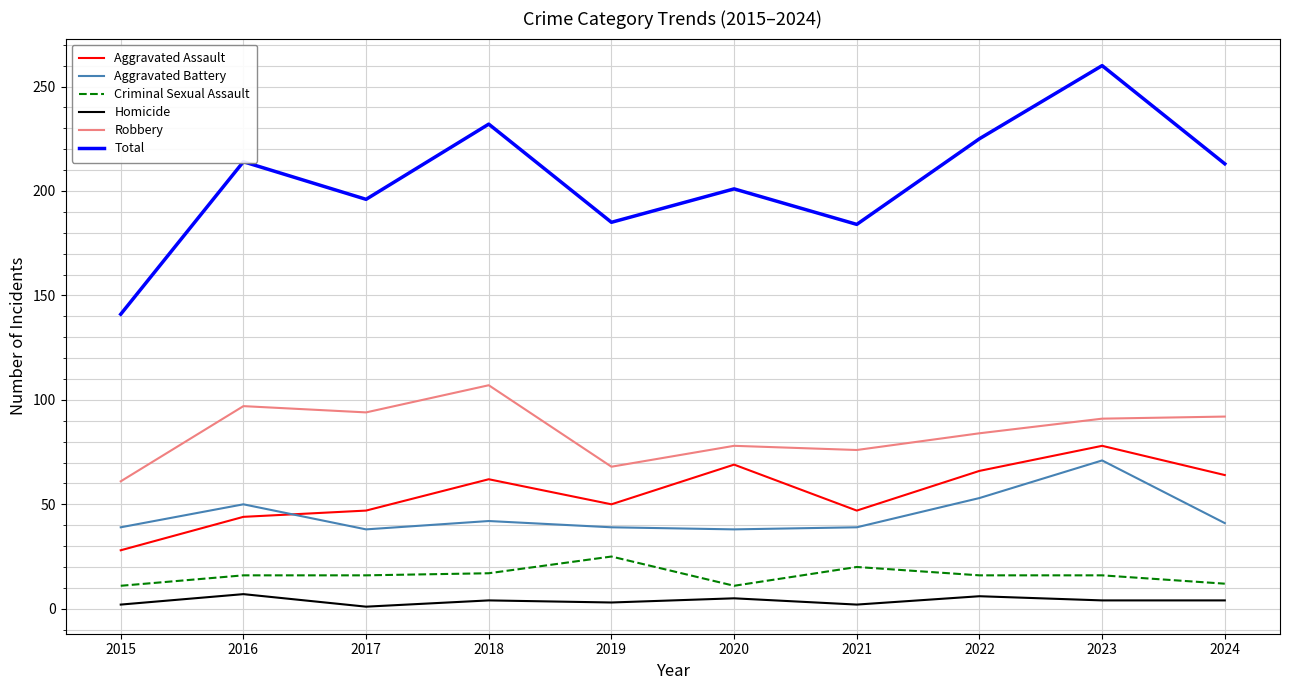

At which label is Robbery closest to 84?

2022